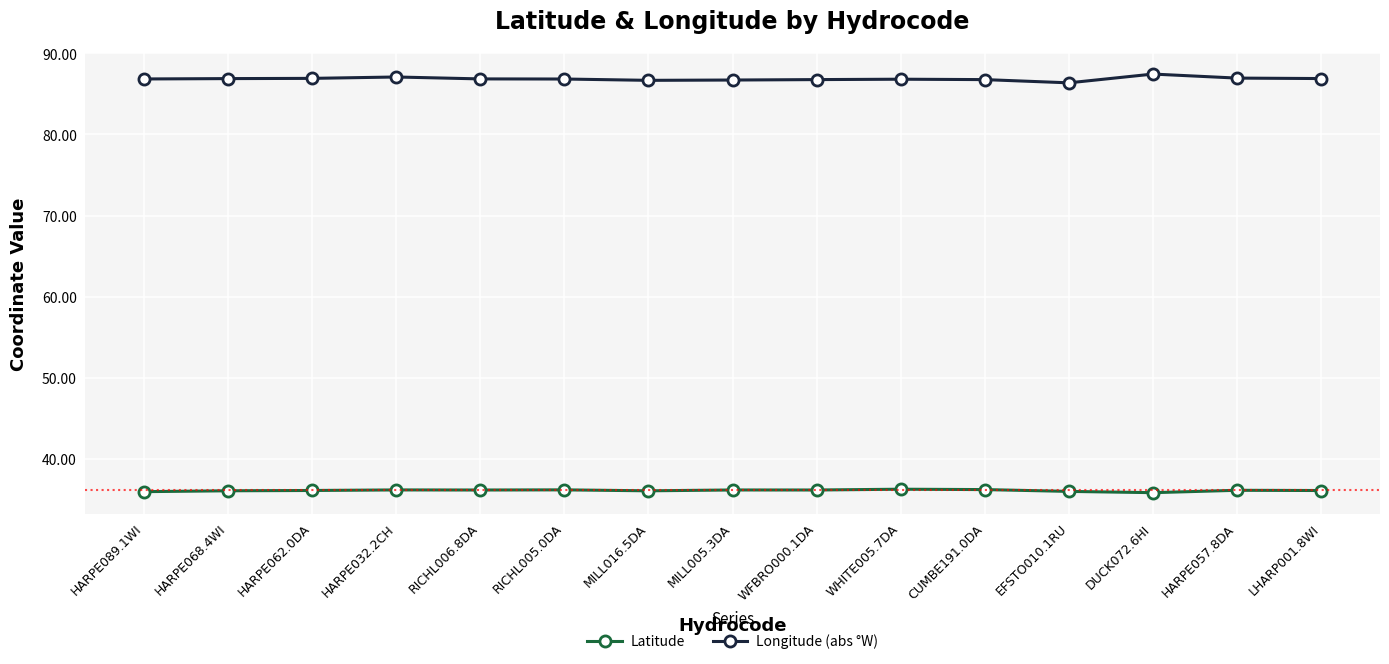

List the series in order of their peak value, lowest first.

Latitude, Longitude (abs °W)